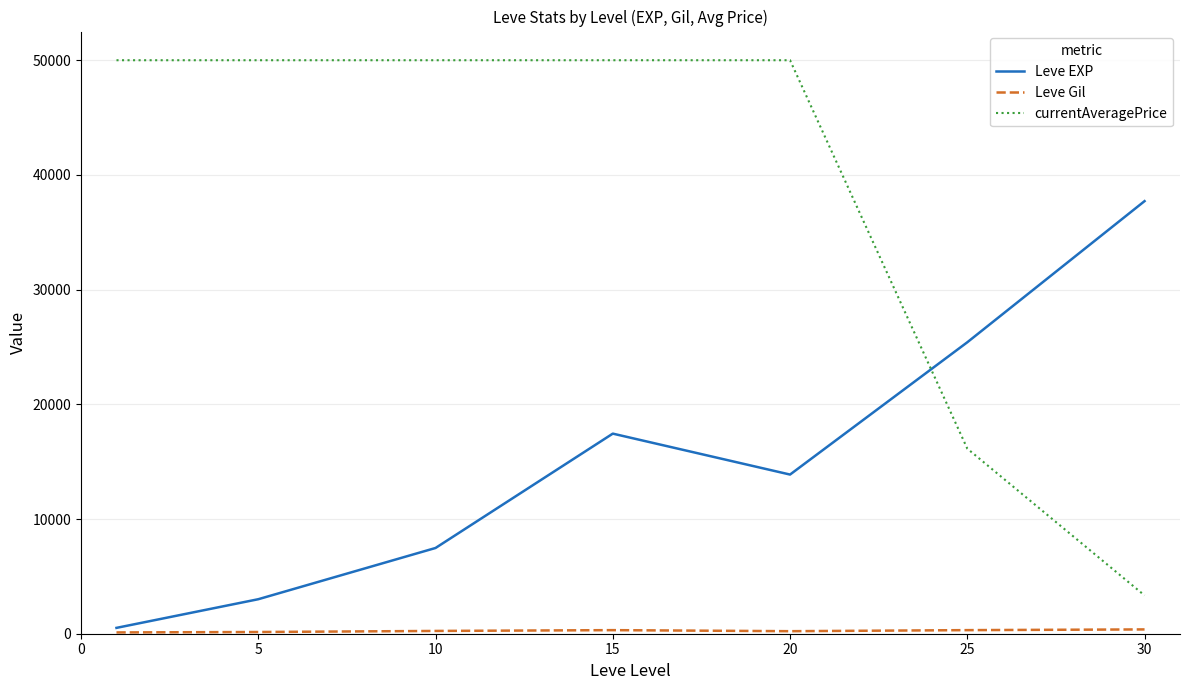

Which series has the largest total across all categories?

currentAveragePrice